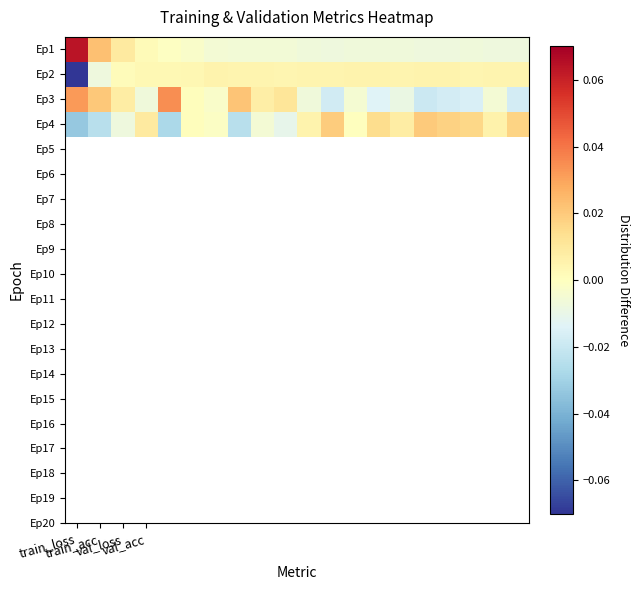

How many data points does each series have?

20